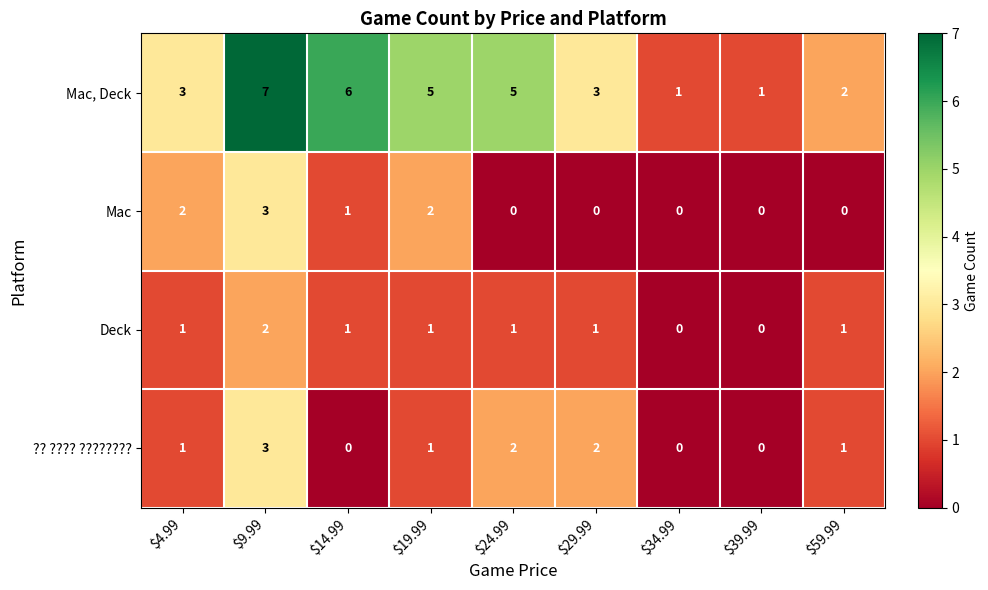

Is it true that Mac equals 0 at $34.99?

True